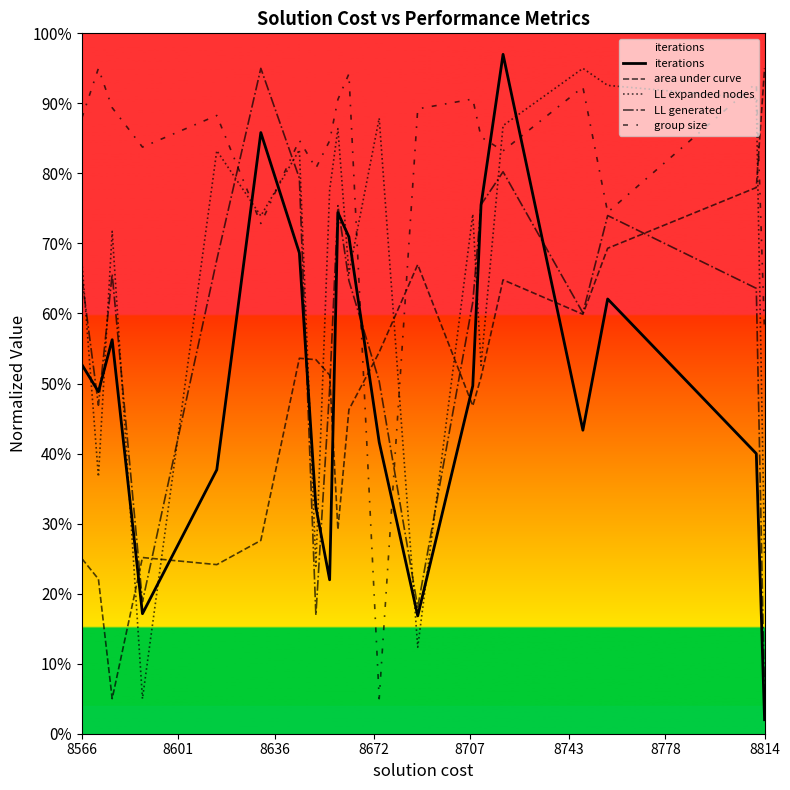

How many times do area under curve and group size cross each other?

3